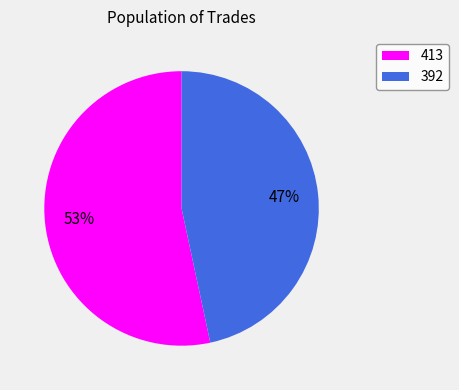

What is the majority slice?

413